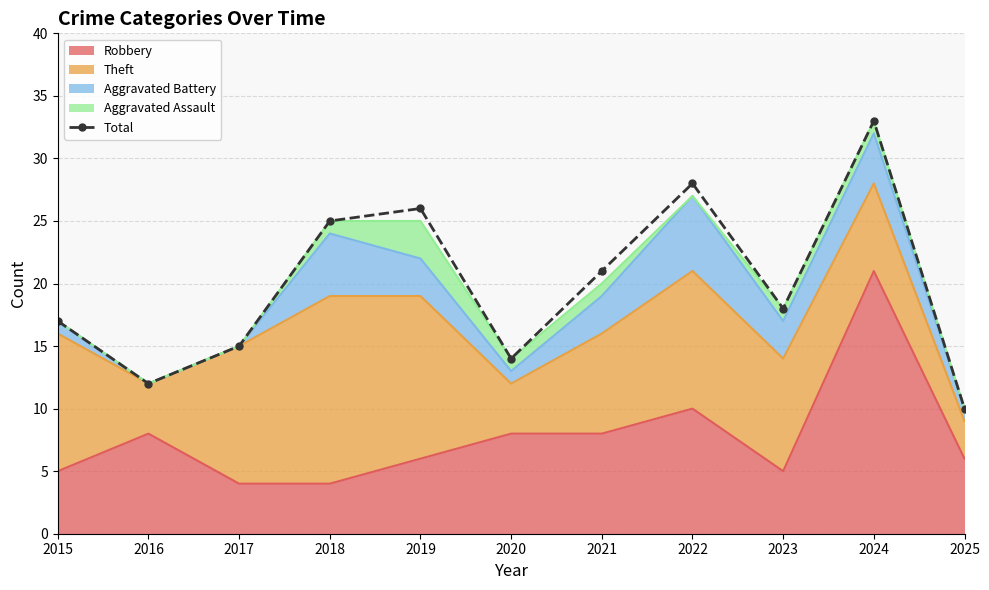

Reading right to left, list all the values displayed in this chart.

10	33	18	28	21	14	26	25	15	12	17